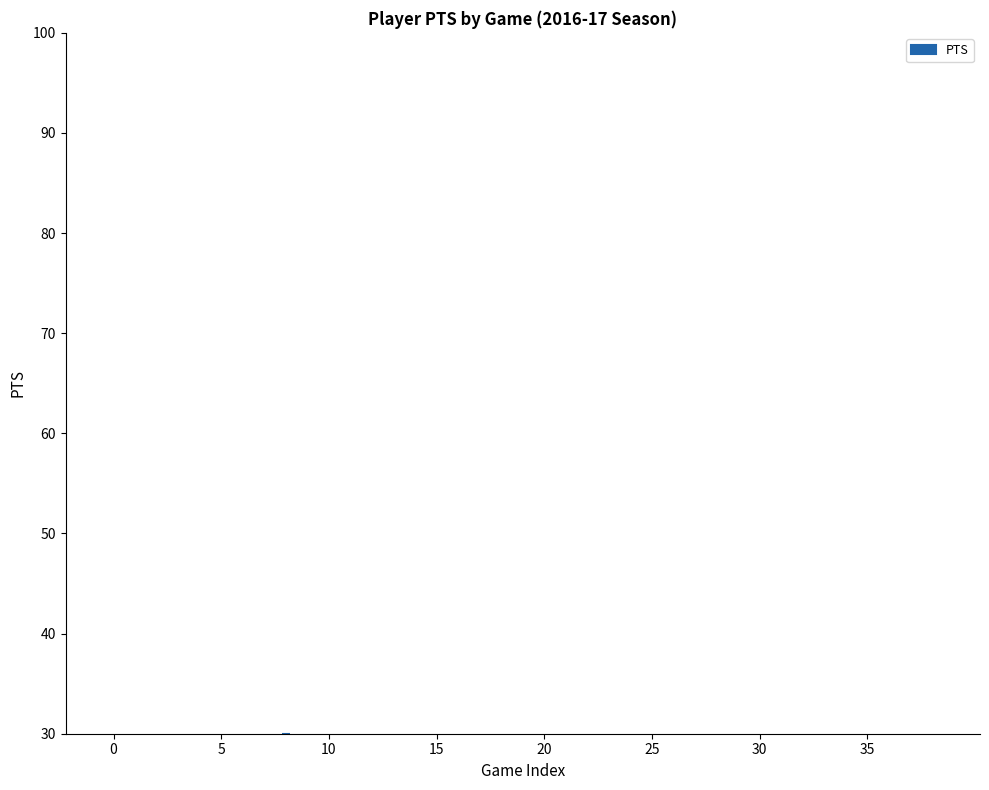

Which label corresponds to the largest value in the chart?

8